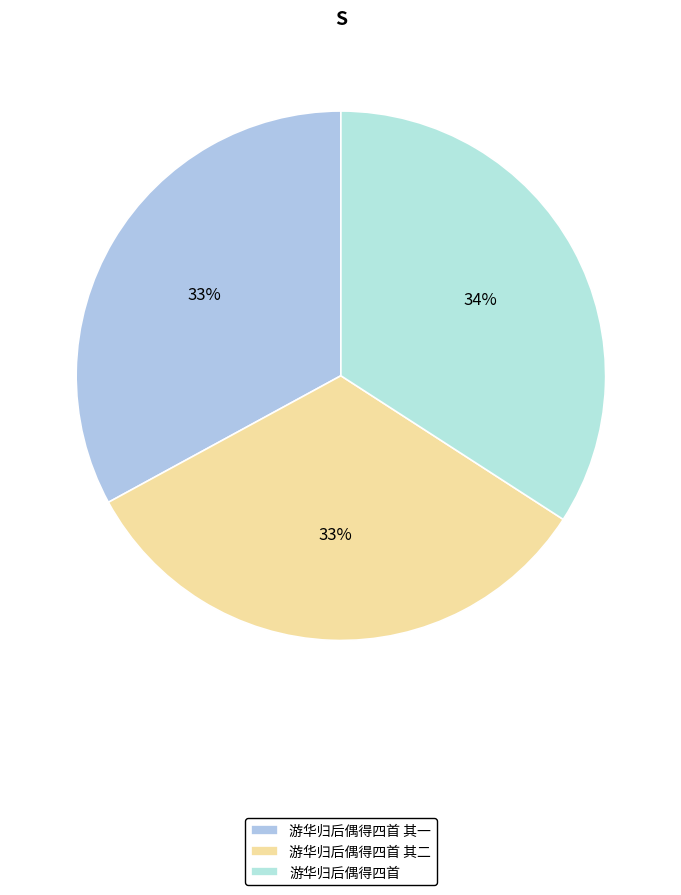

To the nearest percent, what is the difference between the 游华归后偶得四首 其二 and 游华归后偶得四首 slice percentages?

1%